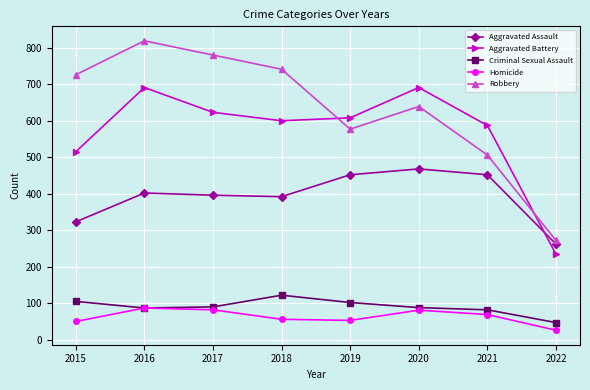

Is this an area chart (filled region under the line)?

No